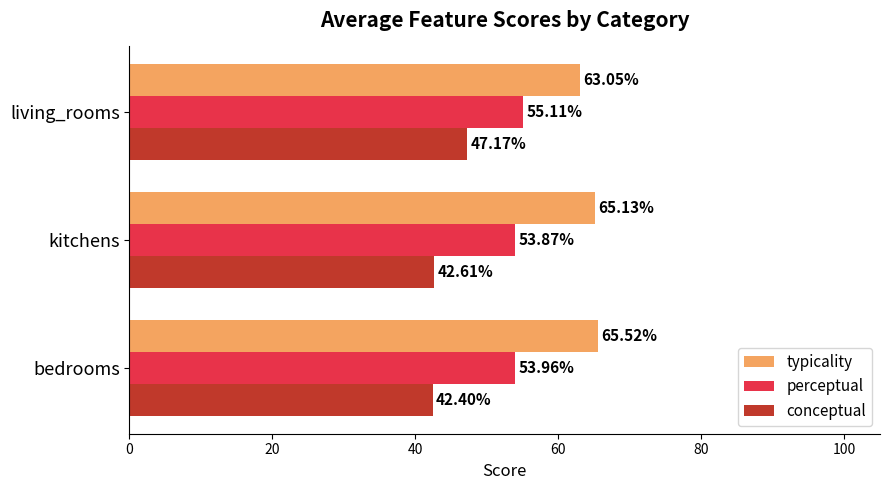

What is the difference between the highest and lowest values at bedrooms?

23.1